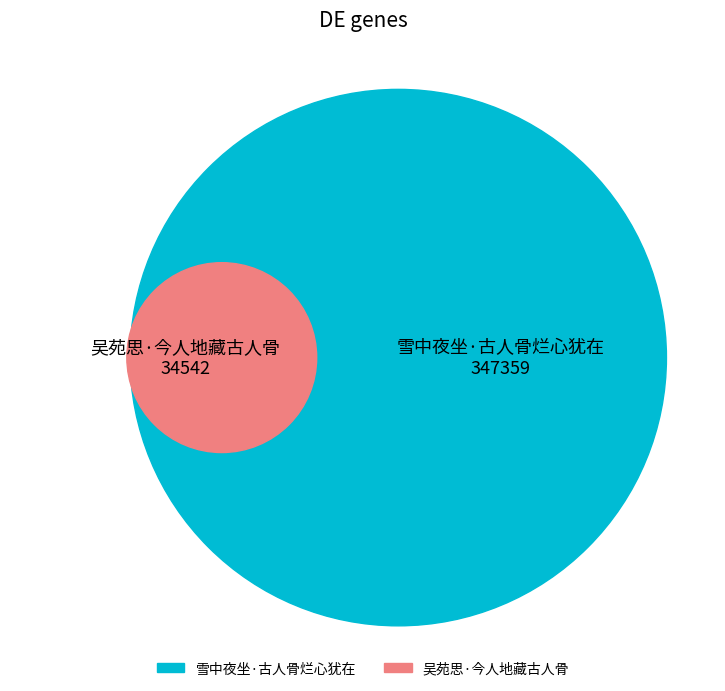

Combined, what portion of the pie is 吴苑思·今人地藏古人骨 and 雪中夜坐·古人骨烂心犹在?

100.0%